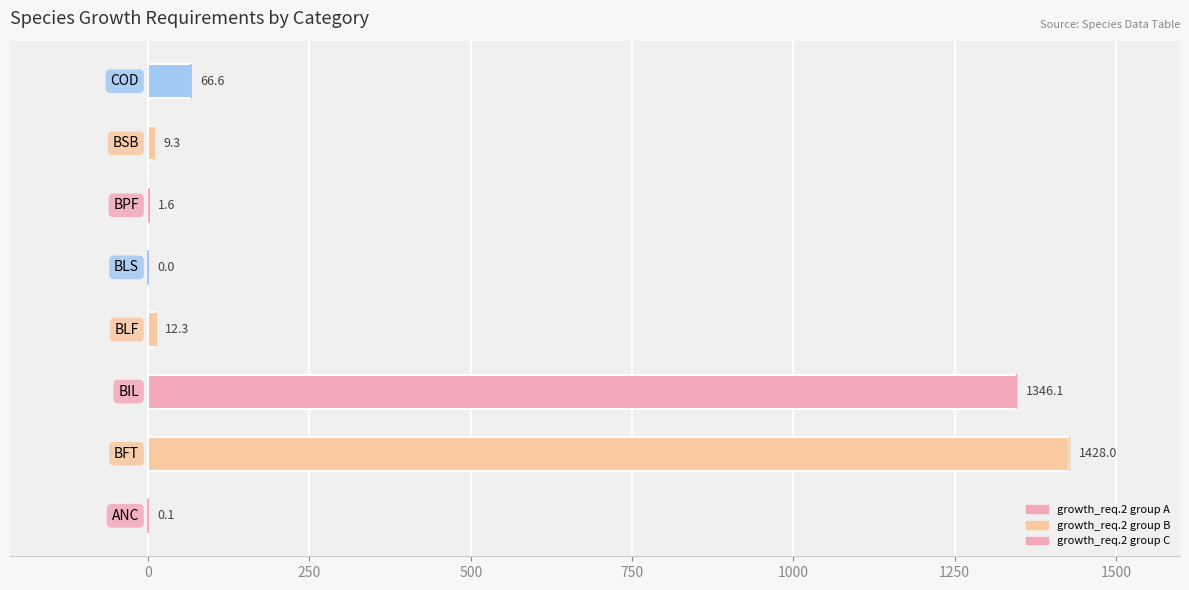

What is the maximum value shown in the chart?

1428.0